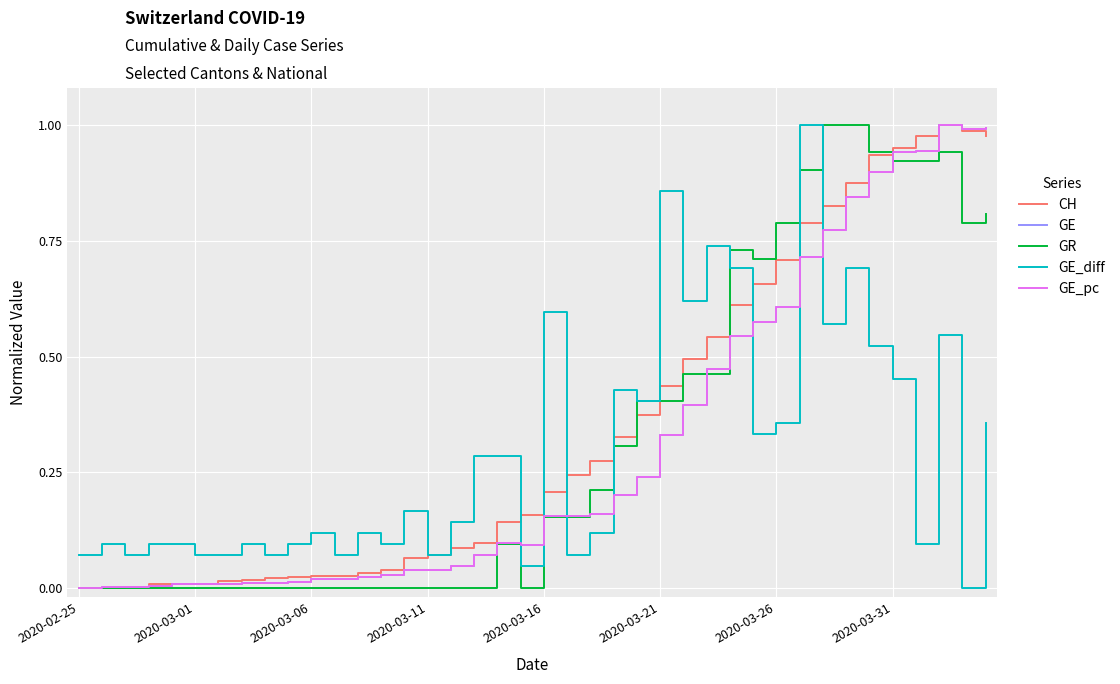

Which series ends up on top after the final intersection of GE_diff and GE?

GE